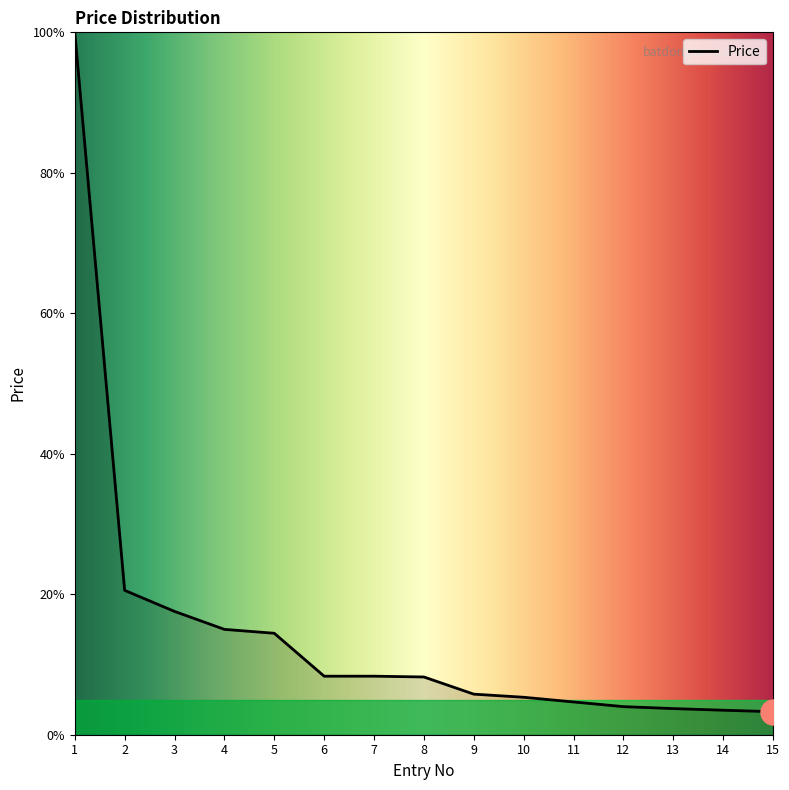

What is the difference between the maximum and minimum values?

96.7